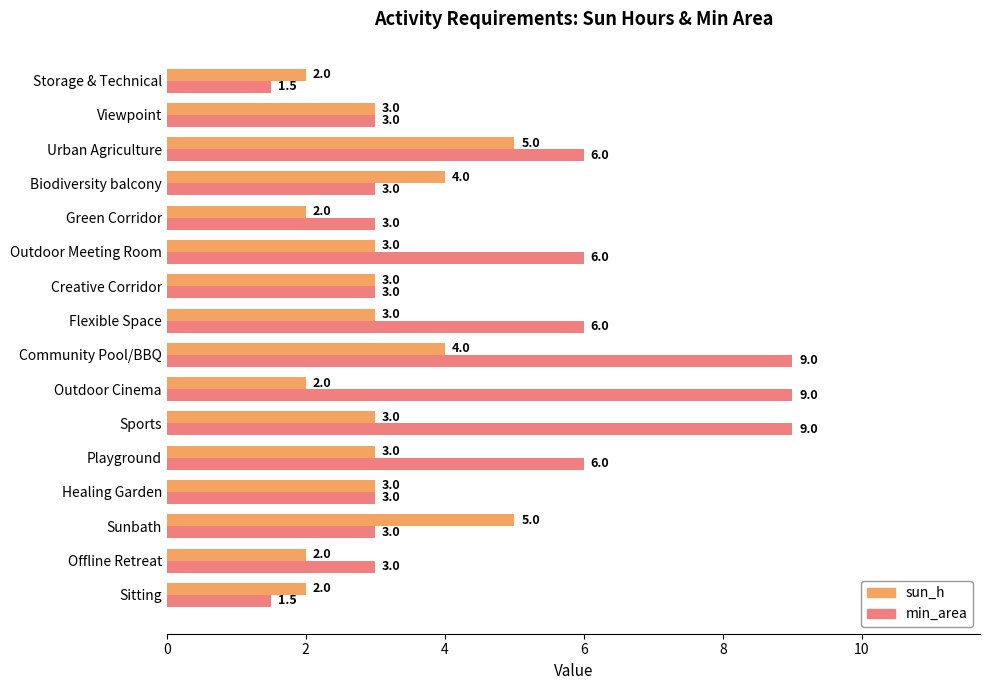

What is the average value of the min_area series?

4.7